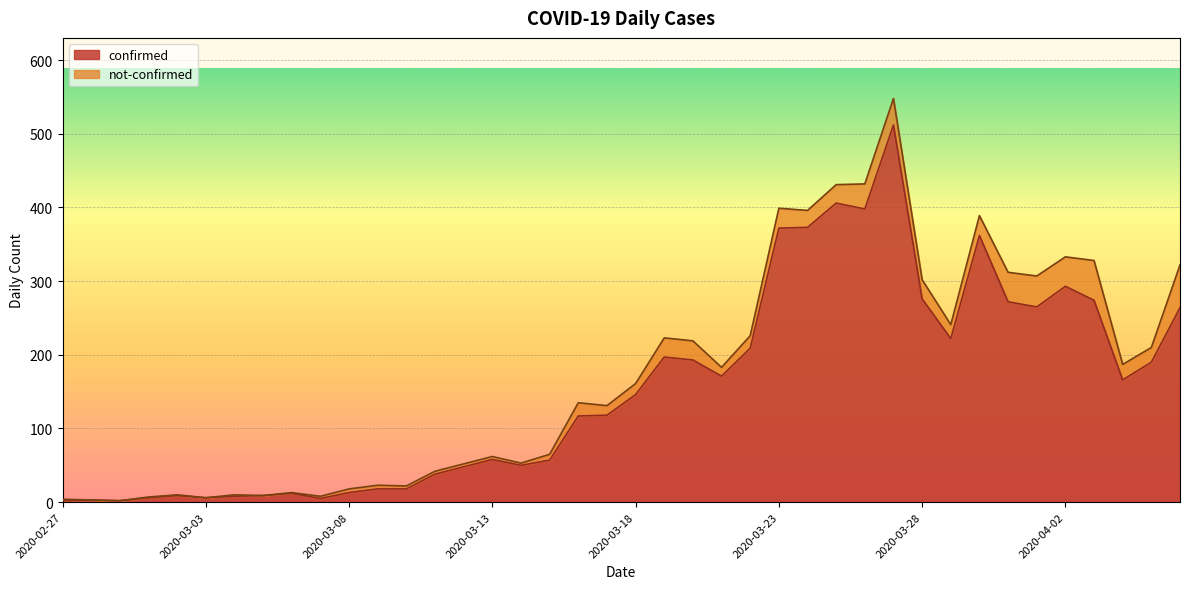

How many values are below 146?

20